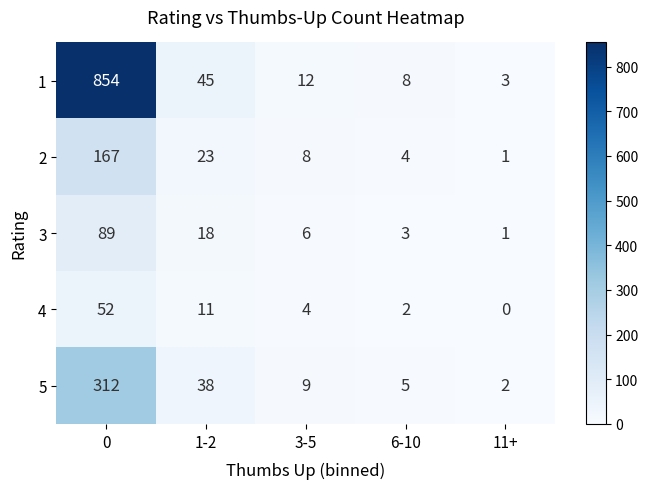

What is the sum of the 2 values at 6-10 and 3-5?

12